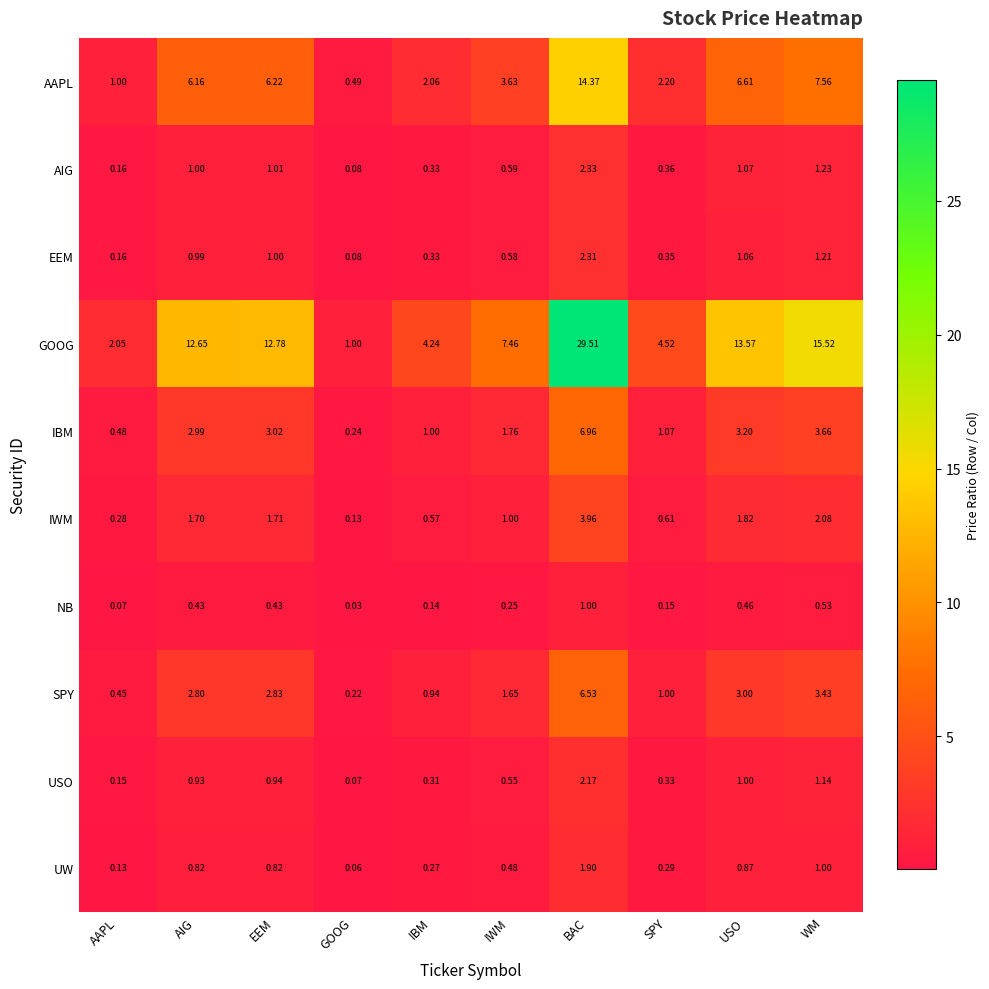

Is the value of EEM at AIG greater than the value of IBM at SPY?

No